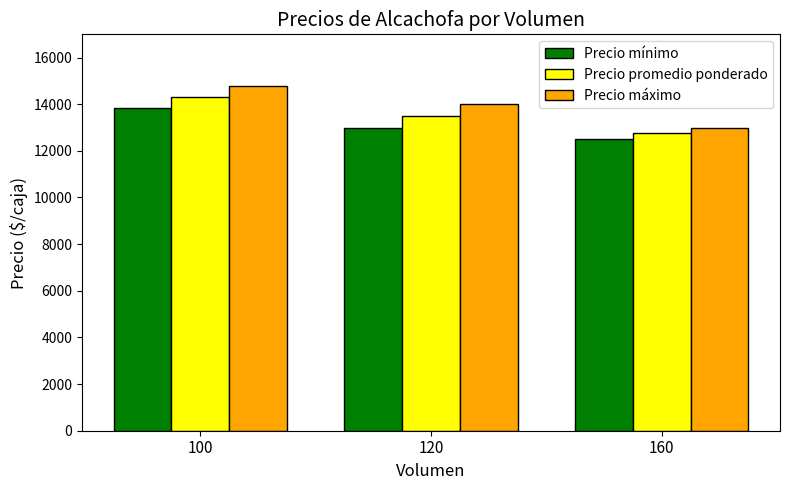

Between 100 and 160, which series saw the biggest shift?

Precio máximo